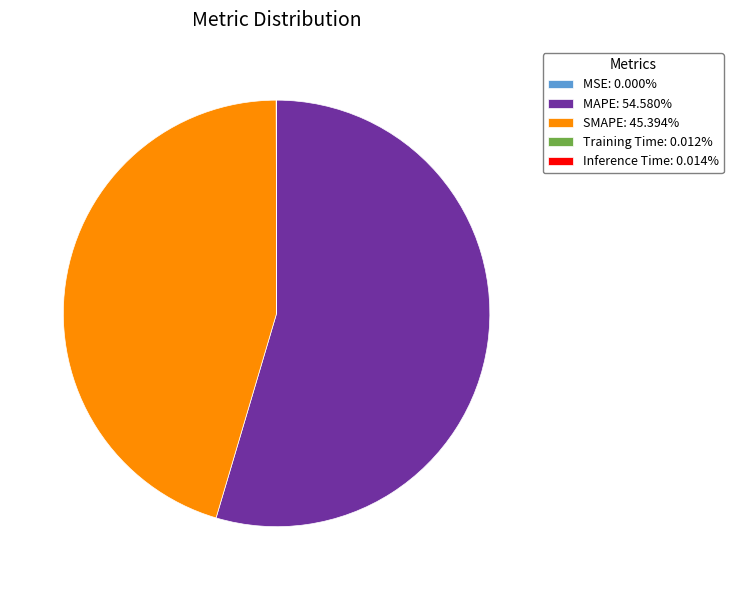

Is MAPE: 54.580% the majority of the pie?

Yes